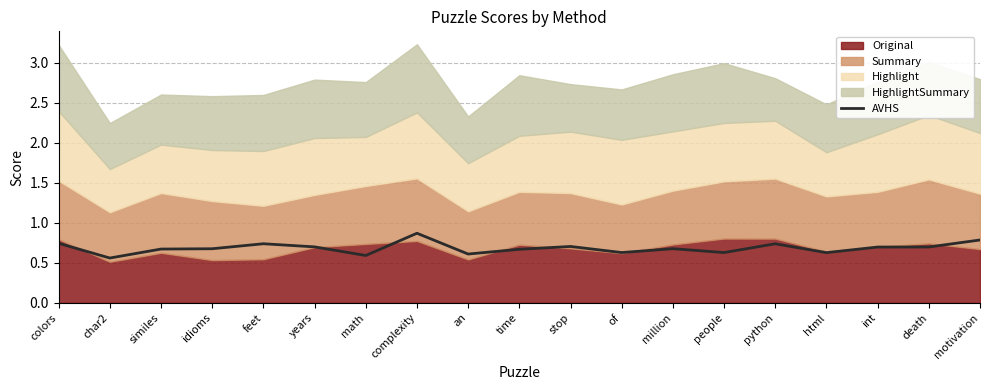

What position from the right is stop?

9